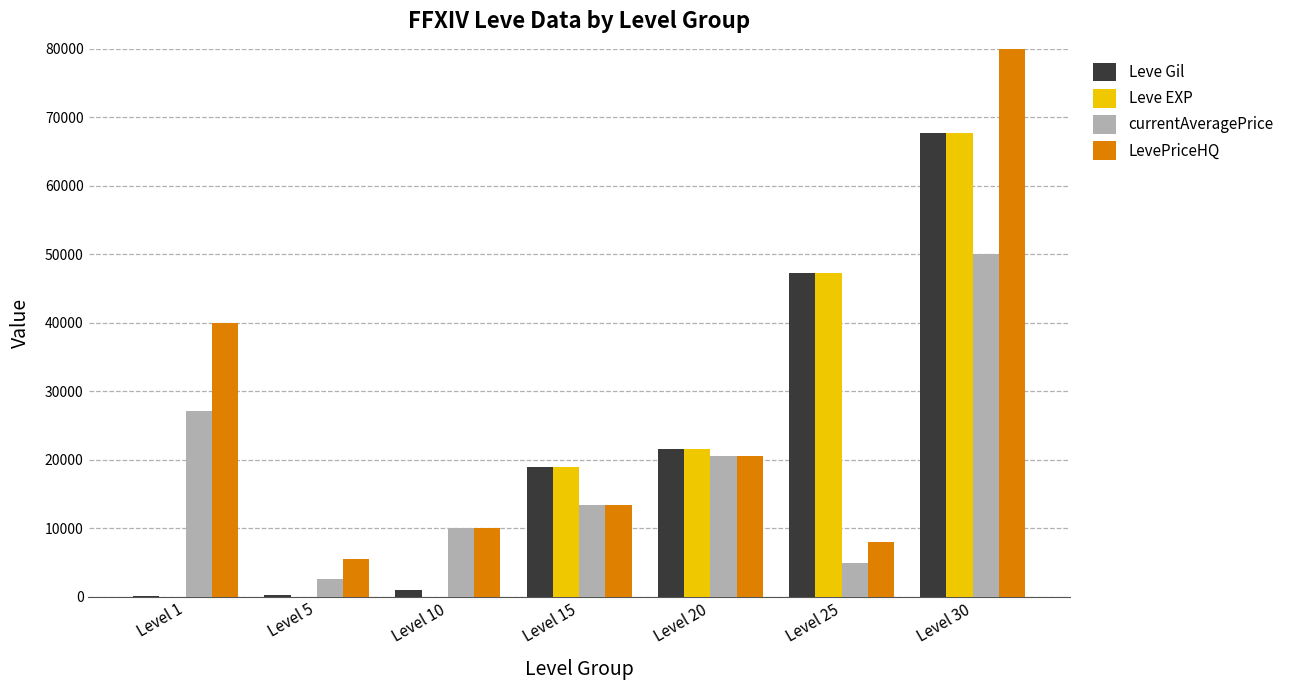

Reading right to left, extract all data points from this chart.

Leve Gil: Level 30=67730	Level 25=47200	Level 20=21600	Level 15=18910	Level 10=990	Level 5=220	Level 1=160
Leve EXP: Level 30=67730	Level 25=47200	Level 20=21600	Level 15=18910	Level 10=9	Level 5=5	Level 1=1
currentAveragePrice: Level 30=50032	Level 25=4897	Level 20=20542	Level 15=13373	Level 10=10009	Level 5=2507	Level 1=27128
LevePriceHQ: Level 30=320000	Level 25=8000	Level 20=20542	Level 15=13373	Level 10=10009	Level 5=5500	Level 1=39999